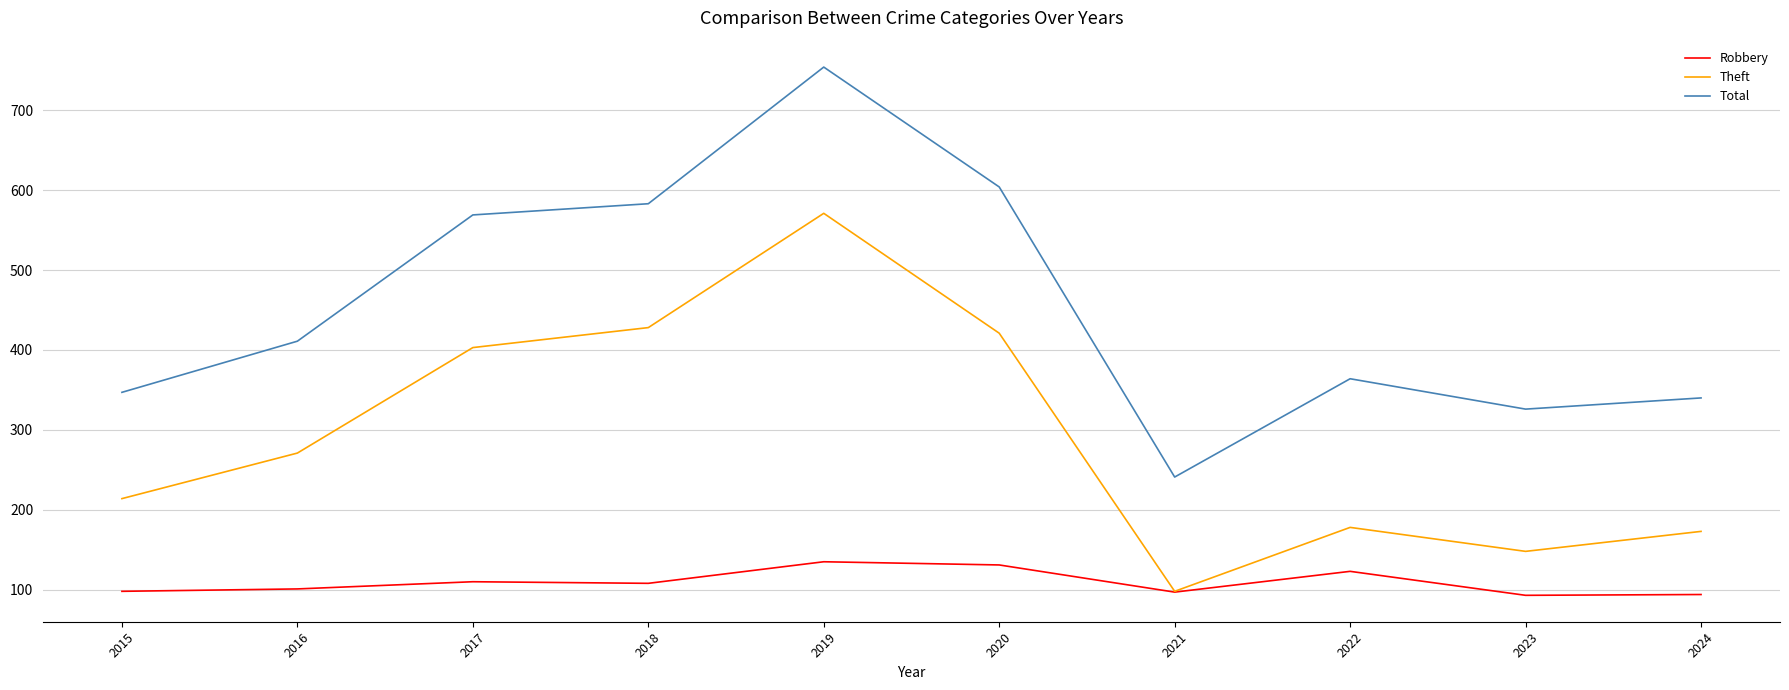

What is the sum of all Robbery values?

1090